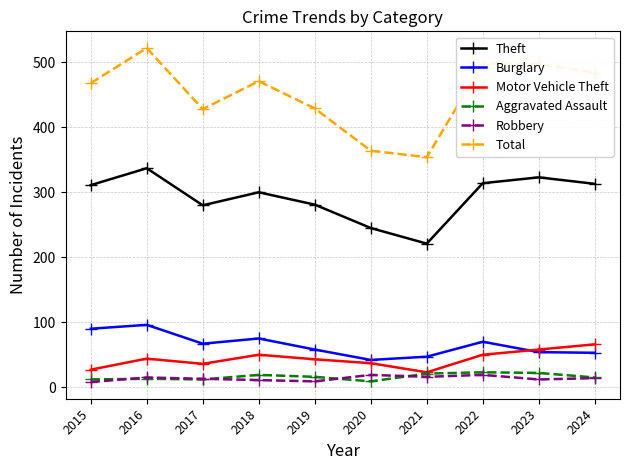

What is the difference between the Aggravated Assault values at 2016 and 2017?

1